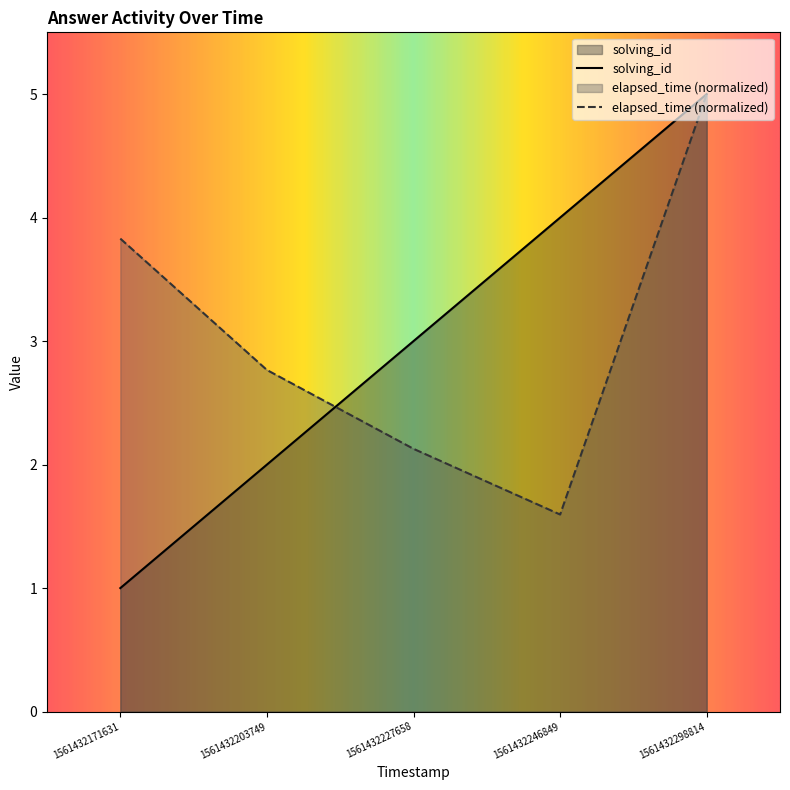

Which label corresponds to the smallest value in the chart?

1561432171631